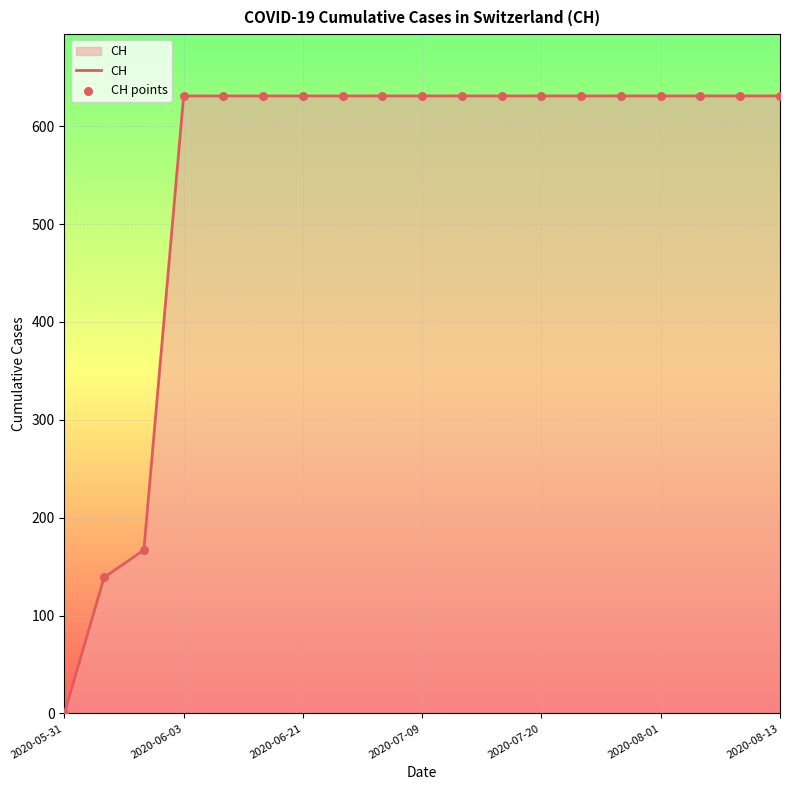

What is the difference between the maximum and minimum values?

631